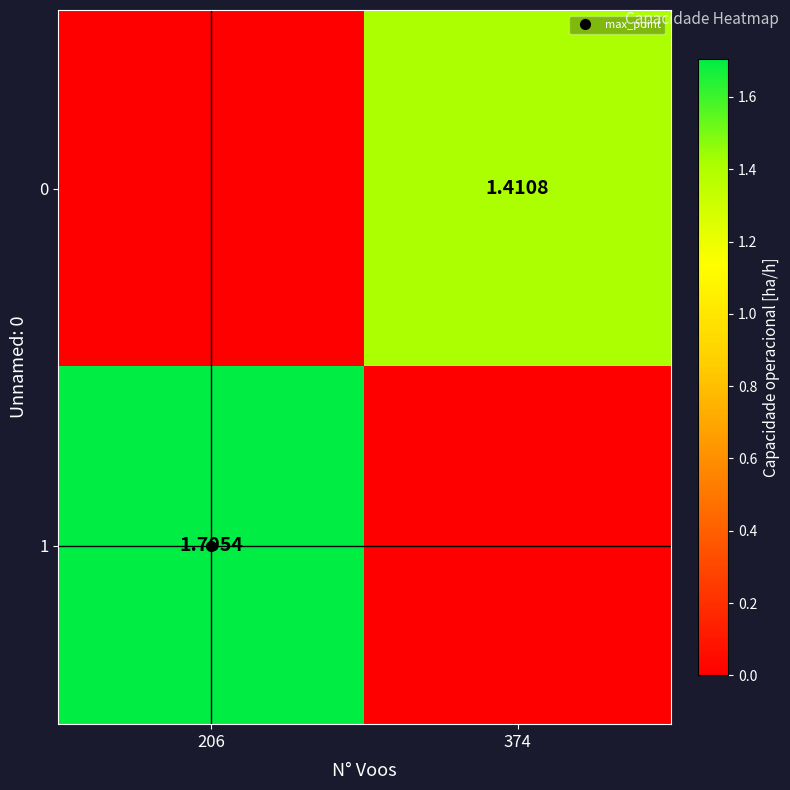

At how many categories does at least one series exceed 0?

2